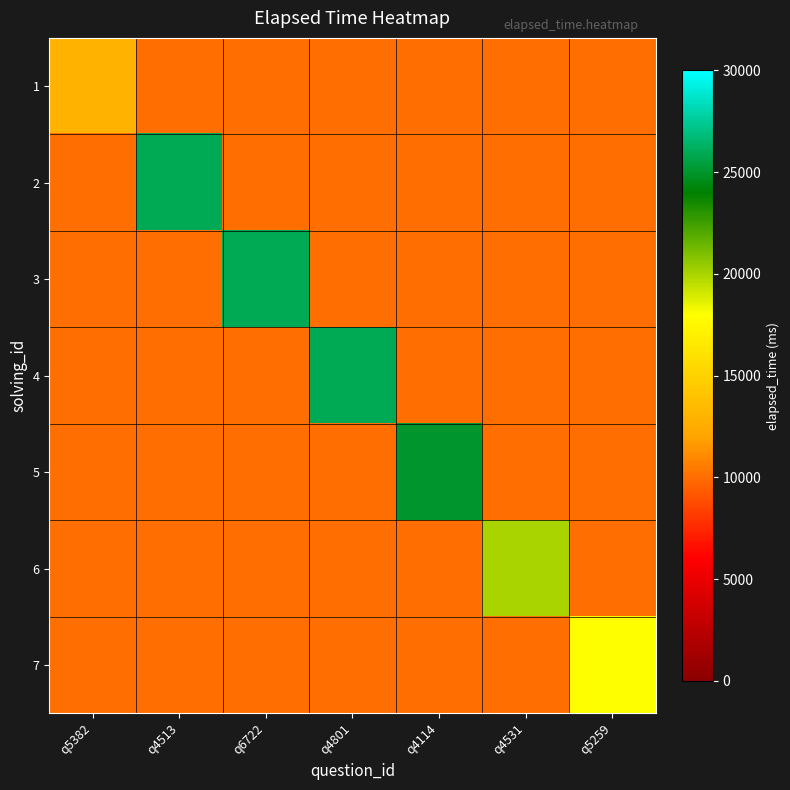

Which category has the highest value in the 2 series?

q5382